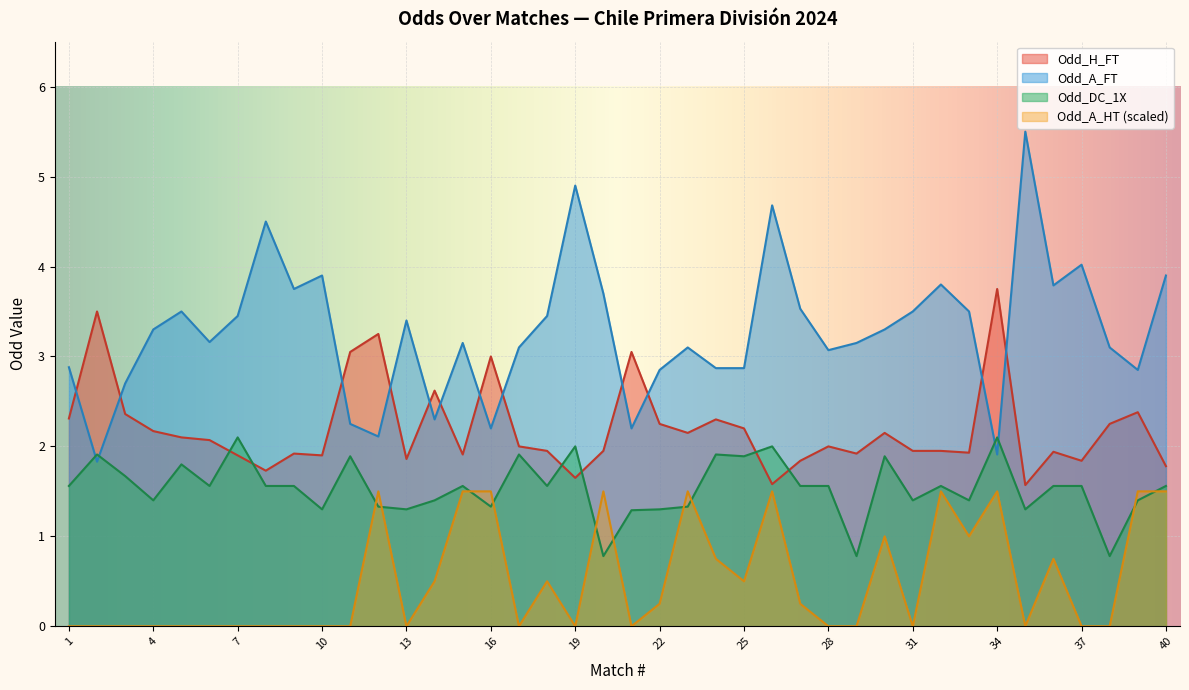

What is the sum of all Odd_H_FT values?

88.0